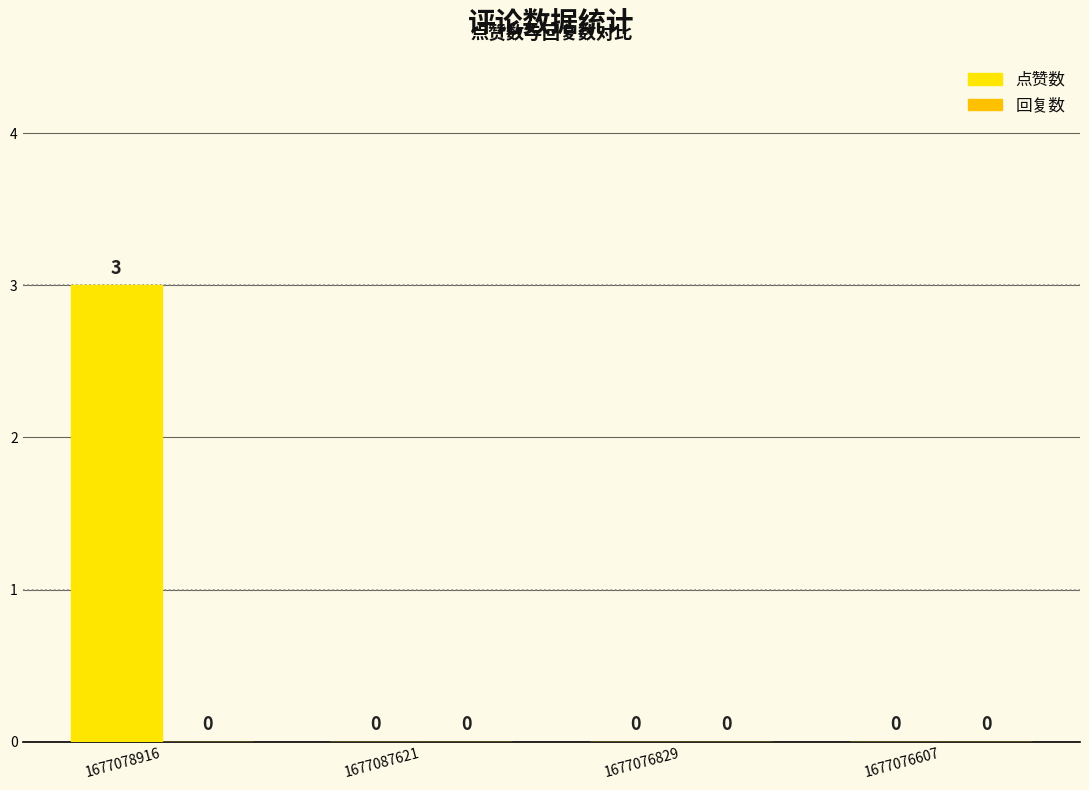

What is the label of the 3rd bar from the left?

1677076829